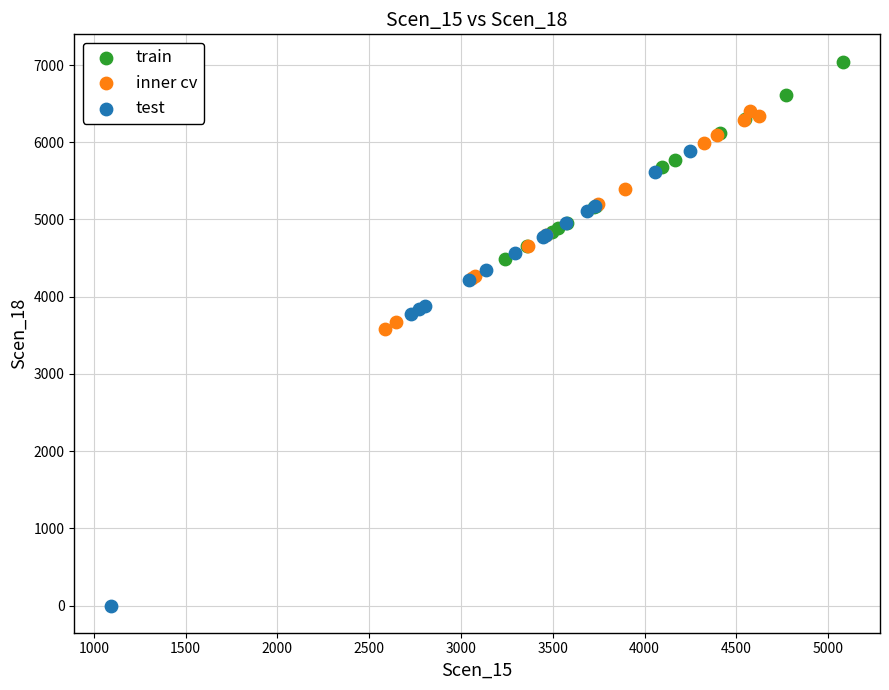

Which series has the largest Y range (max minus min)?

test